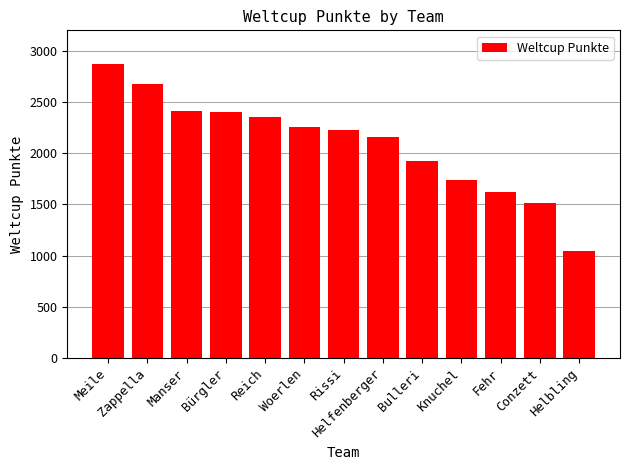

What is the change in value from Manser to Knuchel?

-669